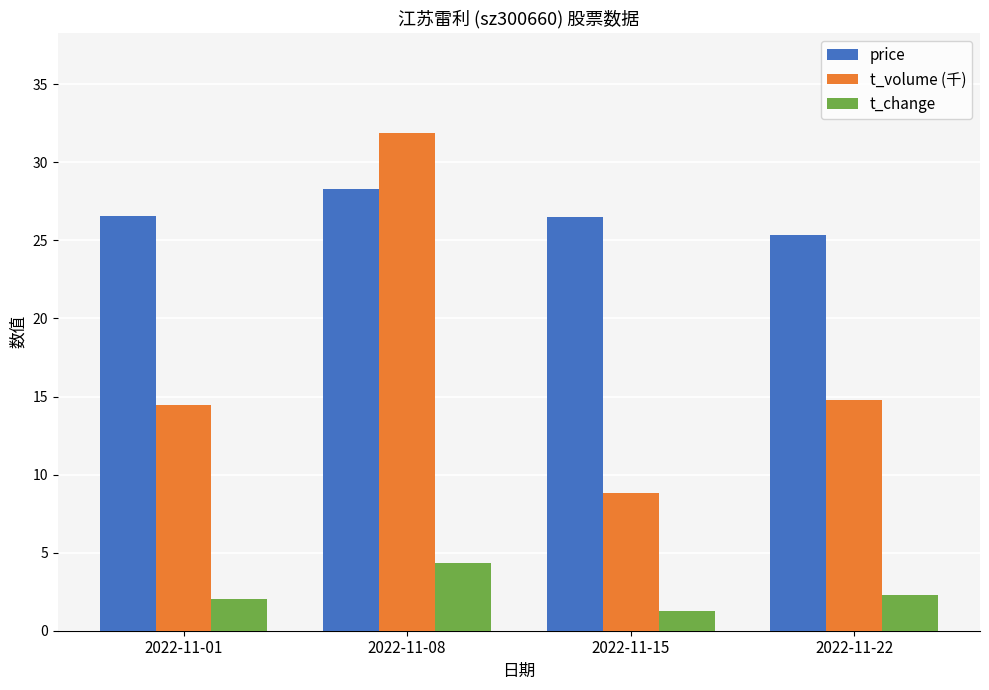

Rank the series by their maximum value, from lowest to highest.

t_change, price, t_volume (千)